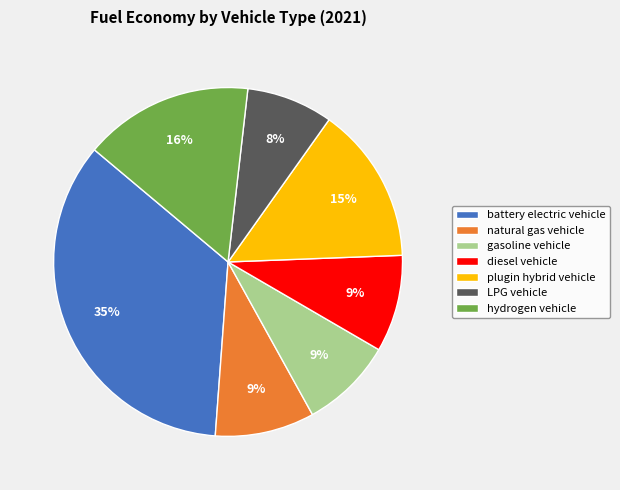

Is it true that gasoline vehicle is 9% of the pie?

True